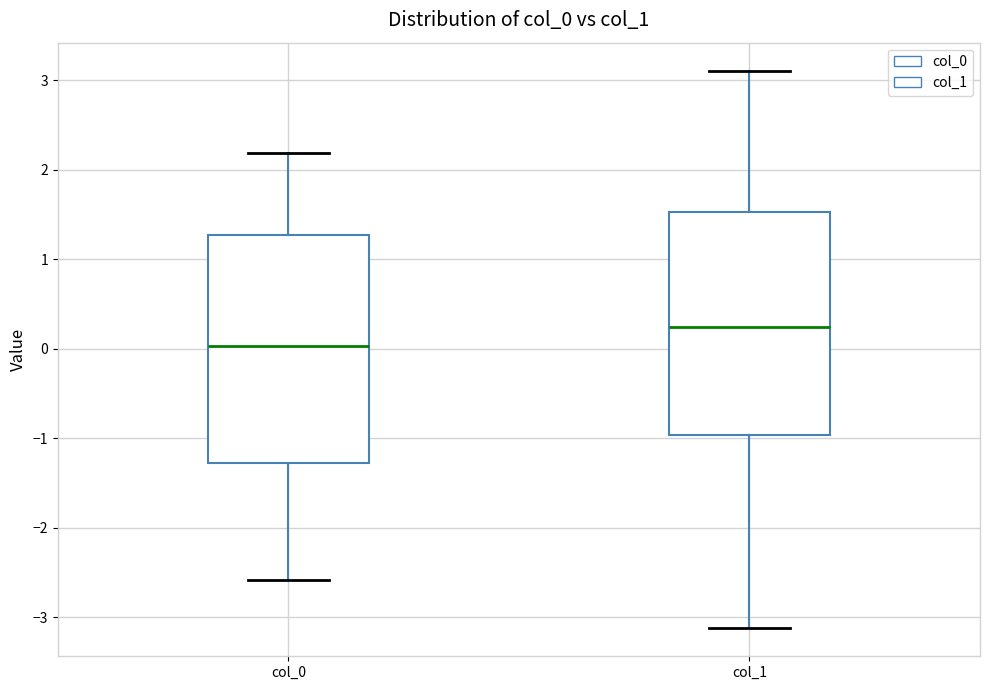

Which box has the lowest median line?

col_0